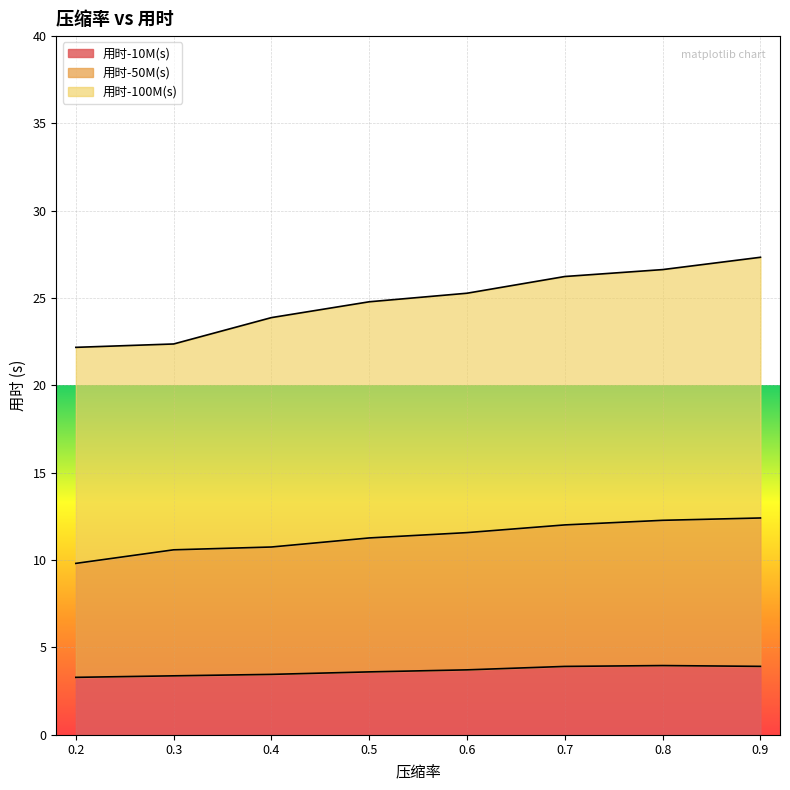

What is the difference between the highest and lowest values at 0.2?

18.9